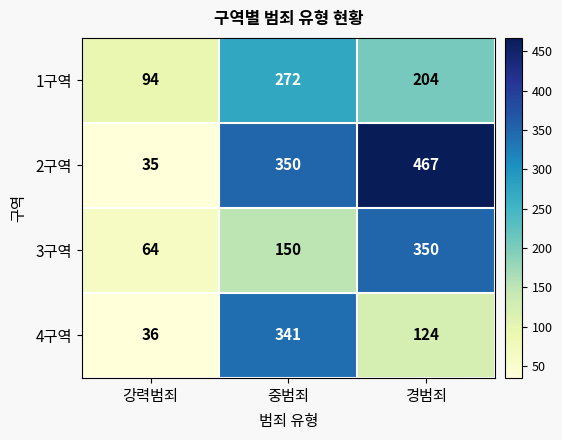

What is the minimum value shown in the chart?

35